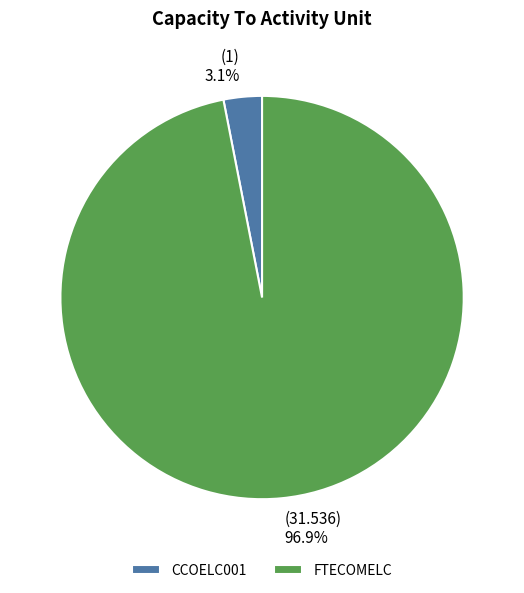

What is the smallest slice in the pie chart?

CCOELC001